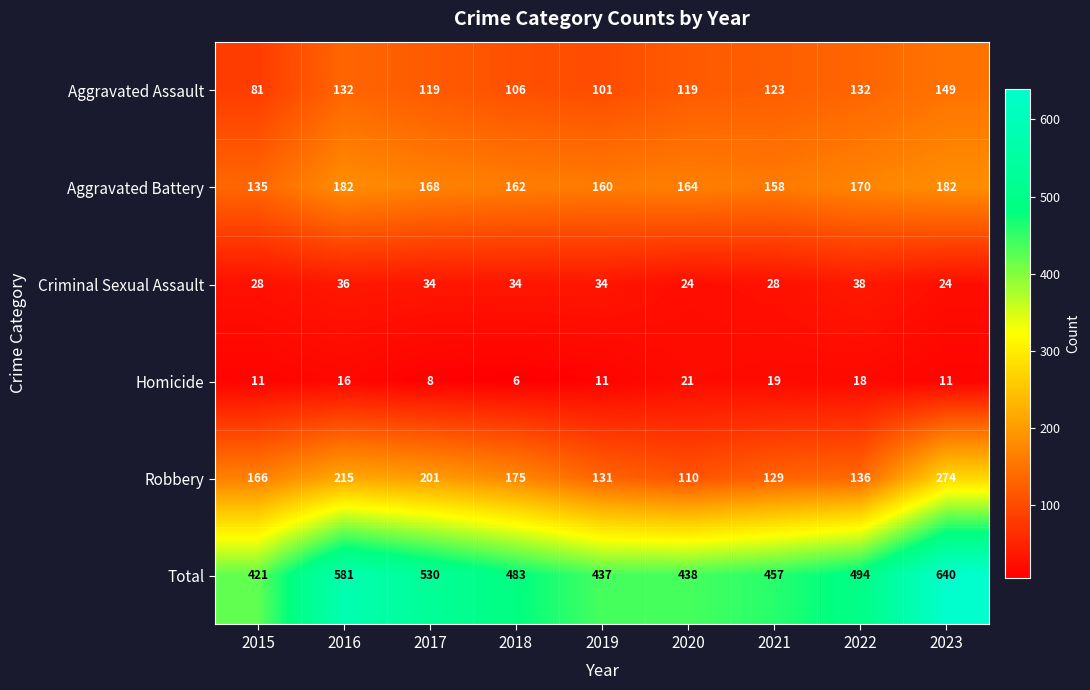

Which category has the lowest value across all series?

2018